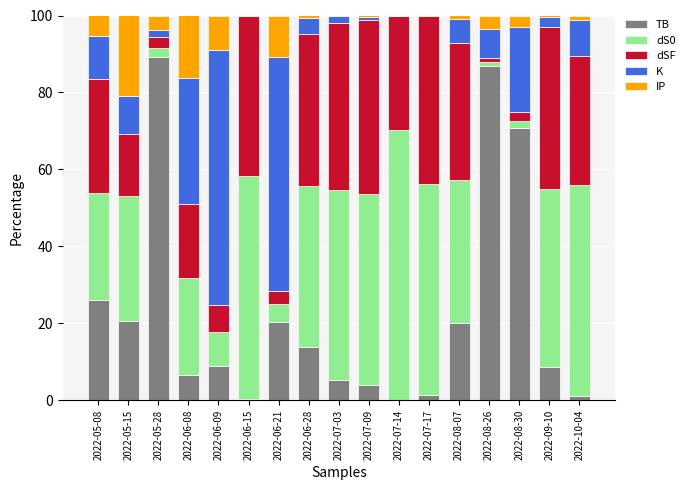

The TB series shows 20.7 at 2022-05-15. True or false?

True